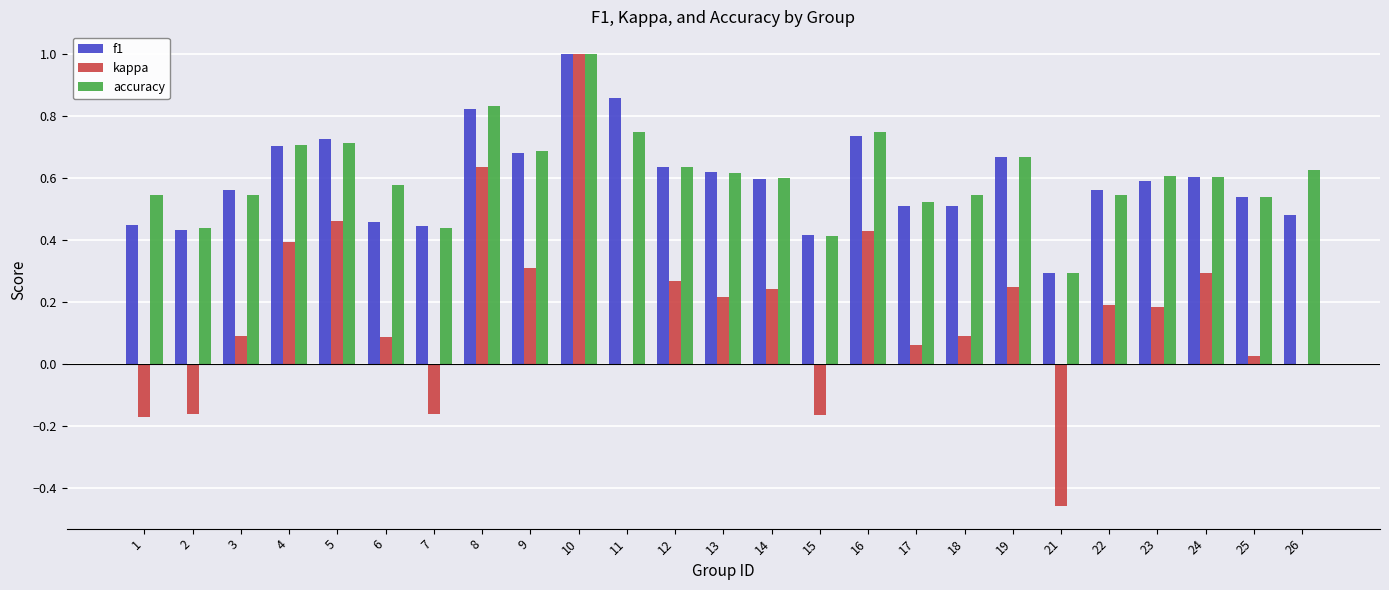

Between 3 and 17, which series saw the biggest shift?

f1